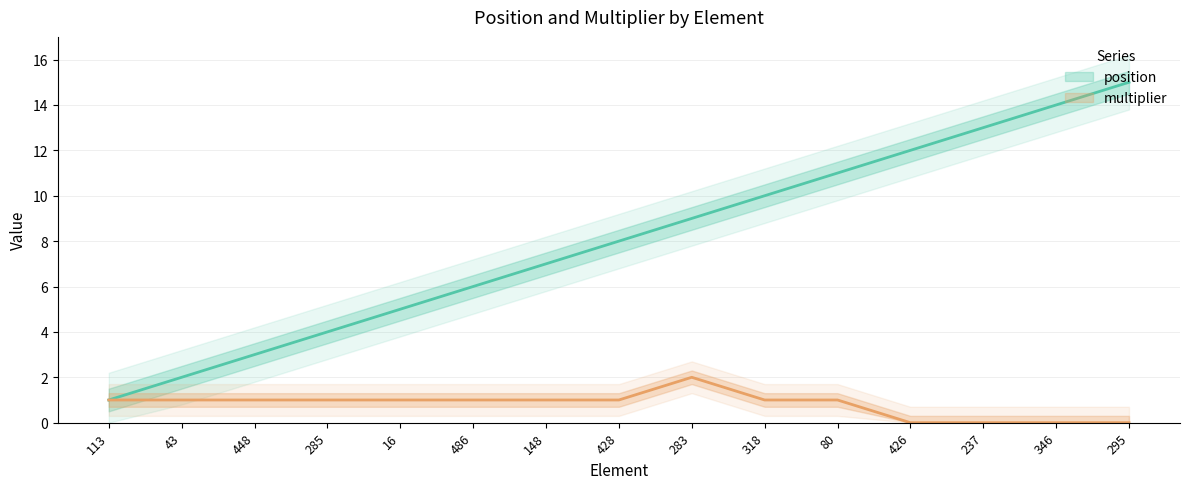

How many series are shown in this chart?

2